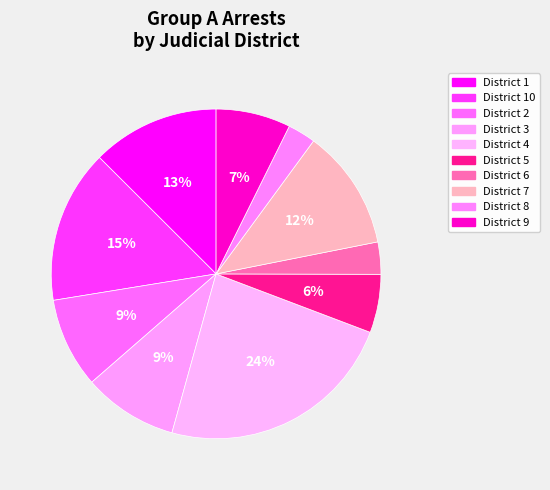

How many segments does this pie chart have?

10